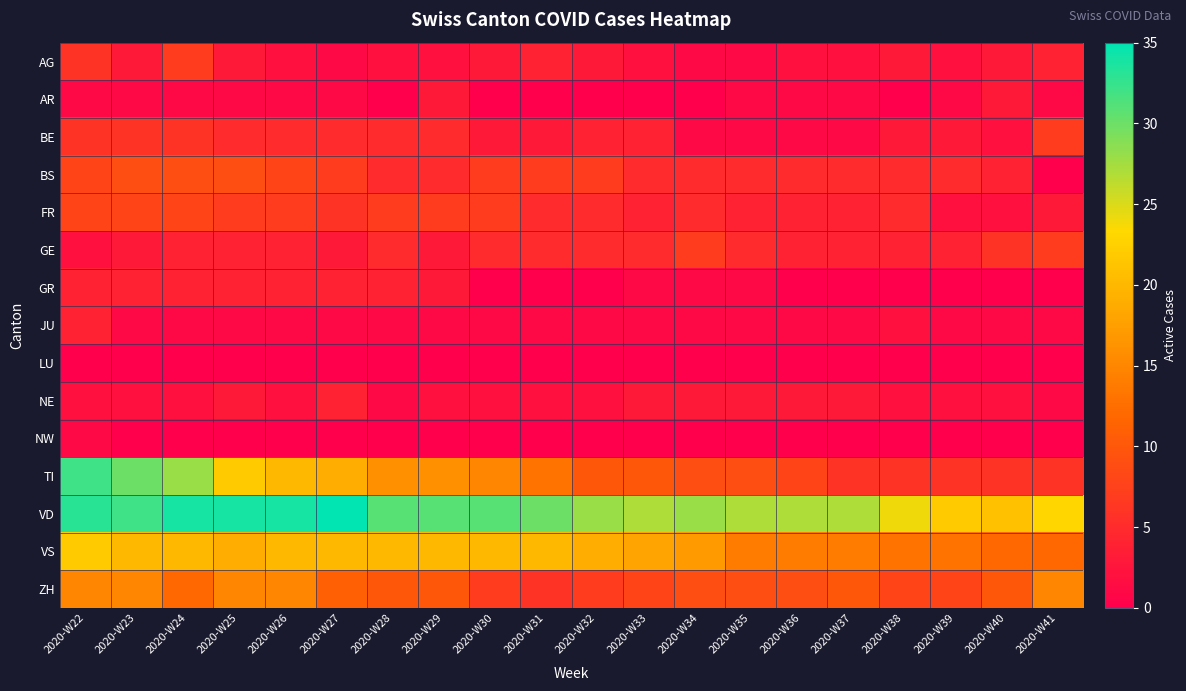

Reading right to left, list all the values displayed in this chart.

AG: 2020-W41=4	2020-W40=3	2020-W39=2	2020-W38=3	2020-W37=2	2020-W36=2	2020-W35=1	2020-W34=1	2020-W33=2	2020-W32=3	2020-W31=4	2020-W30=3	2020-W29=2	2020-W28=2	2020-W27=1	2020-W26=2	2020-W25=3	2020-W24=7	2020-W23=3	2020-W22=6
AR: 2020-W41=1	2020-W40=3	2020-W39=1	2020-W38=0	2020-W37=1	2020-W36=1	2020-W35=1	2020-W34=0	2020-W33=0	2020-W32=0	2020-W31=0	2020-W30=0	2020-W29=3	2020-W28=0	2020-W27=1	2020-W26=1	2020-W25=1	2020-W24=1	2020-W23=1	2020-W22=1
BE: 2020-W41=7	2020-W40=2	2020-W39=3	2020-W38=3	2020-W37=1	2020-W36=1	2020-W35=1	2020-W34=1	2020-W33=4	2020-W32=4	2020-W31=3	2020-W30=3	2020-W29=5	2020-W28=5	2020-W27=5	2020-W26=5	2020-W25=5	2020-W24=6	2020-W23=6	2020-W22=6
BS: 2020-W41=0	2020-W40=4	2020-W39=5	2020-W38=5	2020-W37=5	2020-W36=5	2020-W35=5	2020-W34=5	2020-W33=5	2020-W32=7	2020-W31=7	2020-W30=7	2020-W29=5	2020-W28=5	2020-W27=7	2020-W26=8	2020-W25=9	2020-W24=9	2020-W23=9	2020-W22=8
FR: 2020-W41=3	2020-W40=2	2020-W39=2	2020-W38=5	2020-W37=4	2020-W36=4	2020-W35=4	2020-W34=5	2020-W33=4	2020-W32=5	2020-W31=5	2020-W30=7	2020-W29=7	2020-W28=7	2020-W27=6	2020-W26=7	2020-W25=7	2020-W24=8	2020-W23=8	2020-W22=8
GE: 2020-W41=7	2020-W40=6	2020-W39=4	2020-W38=4	2020-W37=4	2020-W36=4	2020-W35=5	2020-W34=7	2020-W33=5	2020-W32=5	2020-W31=5	2020-W30=5	2020-W29=3	2020-W28=5	2020-W27=3	2020-W26=4	2020-W25=4	2020-W24=4	2020-W23=3	2020-W22=2
GR: 2020-W41=0	2020-W40=0	2020-W39=0	2020-W38=0	2020-W37=0	2020-W36=0	2020-W35=1	2020-W34=1	2020-W33=1	2020-W32=0	2020-W31=0	2020-W30=0	2020-W29=3	2020-W28=4	2020-W27=4	2020-W26=4	2020-W25=4	2020-W24=4	2020-W23=4	2020-W22=4
JU: 2020-W41=1	2020-W40=1	2020-W39=1	2020-W38=2	2020-W37=1	2020-W36=1	2020-W35=1	2020-W34=1	2020-W33=1	2020-W32=1	2020-W31=1	2020-W30=1	2020-W29=1	2020-W28=1	2020-W27=1	2020-W26=1	2020-W25=1	2020-W24=1	2020-W23=1	2020-W22=4
LU: 2020-W41=0	2020-W40=0	2020-W39=0	2020-W38=0	2020-W37=0	2020-W36=0	2020-W35=0	2020-W34=0	2020-W33=0	2020-W32=0	2020-W31=0	2020-W30=0	2020-W29=0	2020-W28=0	2020-W27=0	2020-W26=0	2020-W25=0	2020-W24=0	2020-W23=0	2020-W22=0
NE: 2020-W41=1	2020-W40=2	2020-W39=2	2020-W38=2	2020-W37=3	2020-W36=3	2020-W35=3	2020-W34=3	2020-W33=3	2020-W32=2	2020-W31=2	2020-W30=2	2020-W29=2	2020-W28=1	2020-W27=4	2020-W26=2	2020-W25=3	2020-W24=2	2020-W23=2	2020-W22=2
NW: 2020-W41=0	2020-W40=0	2020-W39=0	2020-W38=0	2020-W37=0	2020-W36=0	2020-W35=0	2020-W34=0	2020-W33=0	2020-W32=0	2020-W31=0	2020-W30=0	2020-W29=0	2020-W28=0	2020-W27=0	2020-W26=0	2020-W25=0	2020-W24=0	2020-W23=0	2020-W22=1
TI: 2020-W41=6	2020-W40=6	2020-W39=6	2020-W38=6	2020-W37=6	2020-W36=8	2020-W35=9	2020-W34=9	2020-W33=10	2020-W32=10	2020-W31=13	2020-W30=15	2020-W29=16	2020-W28=16	2020-W27=19	2020-W26=20	2020-W25=22	2020-W24=28	2020-W23=30	2020-W22=32
VD: 2020-W41=23	2020-W40=21	2020-W39=22	2020-W38=24	2020-W37=27	2020-W36=27	2020-W35=27	2020-W34=28	2020-W33=27	2020-W32=28	2020-W31=30	2020-W30=31	2020-W29=31	2020-W28=31	2020-W27=35	2020-W26=34	2020-W25=34	2020-W24=34	2020-W23=32	2020-W22=33
VS: 2020-W41=12	2020-W40=12	2020-W39=13	2020-W38=13	2020-W37=14	2020-W36=14	2020-W35=14	2020-W34=17	2020-W33=18	2020-W32=19	2020-W31=20	2020-W30=20	2020-W29=20	2020-W28=20	2020-W27=20	2020-W26=20	2020-W25=19	2020-W24=20	2020-W23=20	2020-W22=22
ZH: 2020-W41=15	2020-W40=10	2020-W39=8	2020-W38=8	2020-W37=10	2020-W36=9	2020-W35=9	2020-W34=9	2020-W33=8	2020-W32=7	2020-W31=6	2020-W30=7	2020-W29=10	2020-W28=10	2020-W27=11	2020-W26=15	2020-W25=15	2020-W24=12	2020-W23=15	2020-W22=15